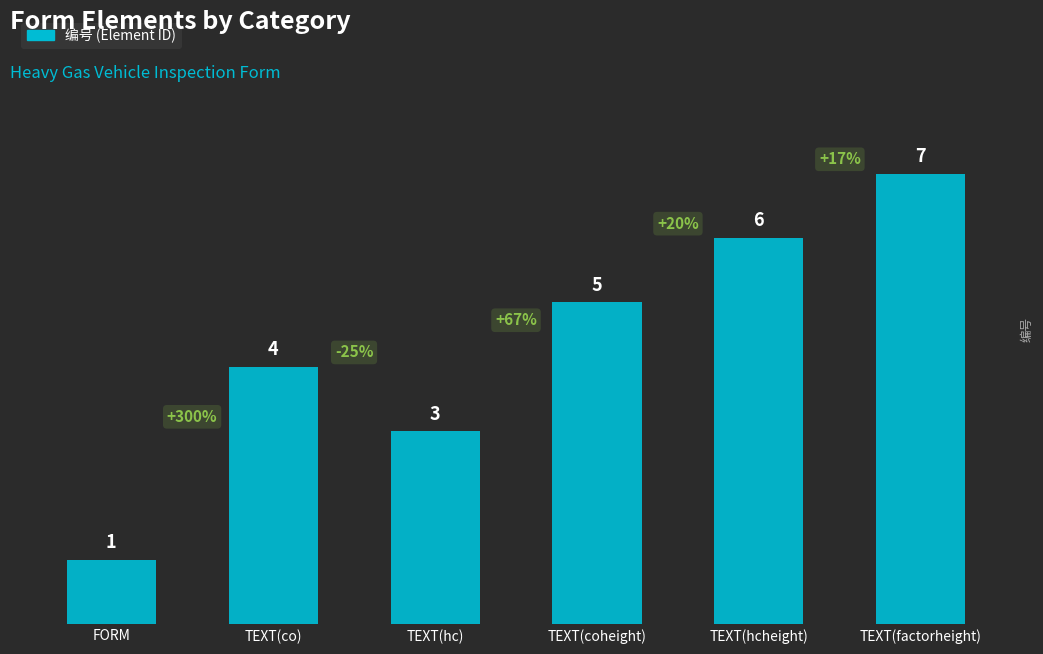

What is the change in value from TEXT(co) to TEXT(factorheight)?

+3